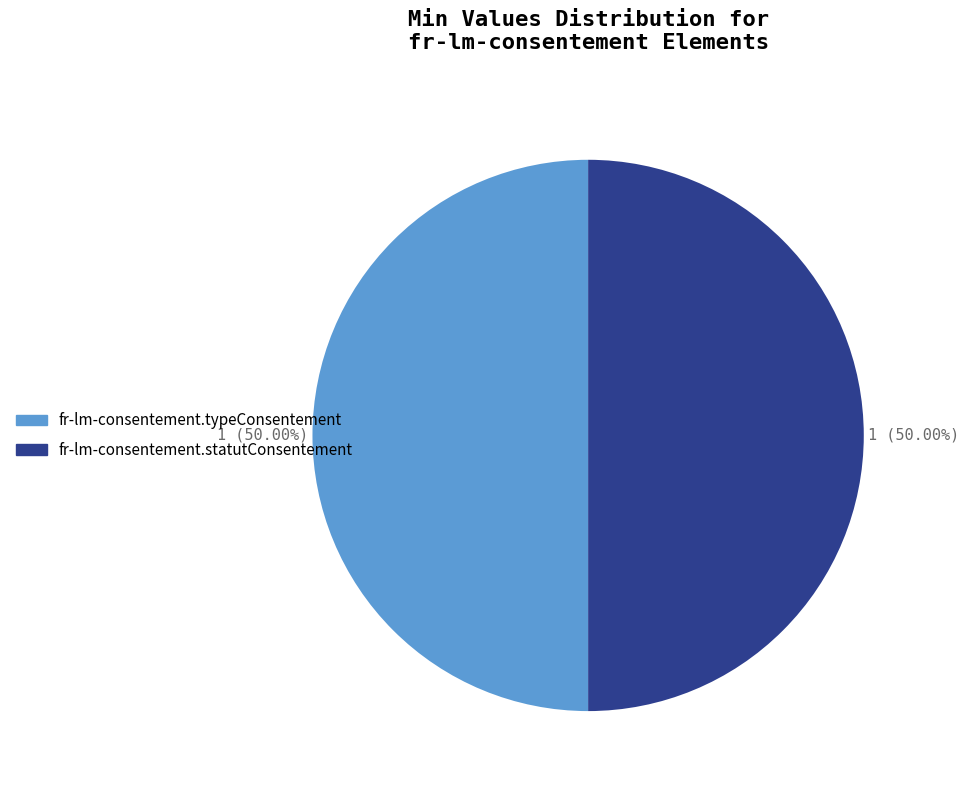

The fr-lm-consentement.statutConsentement slice represents 62% of the pie. True or false?

False